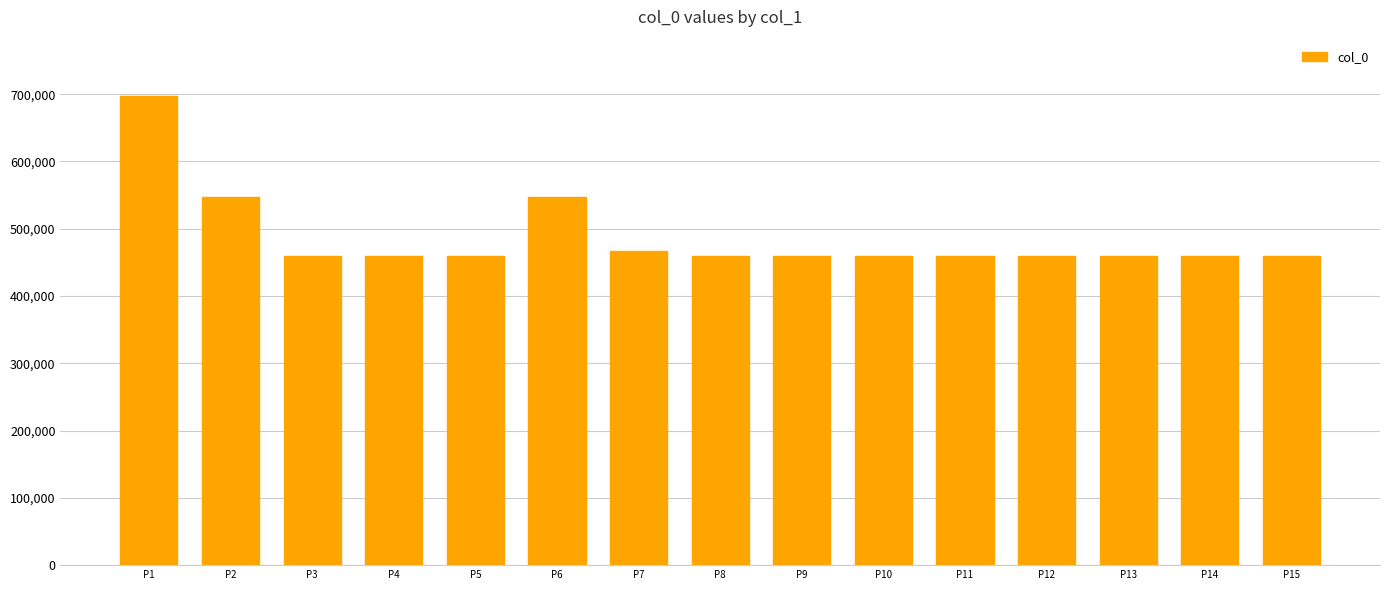

What is the average value?

486960